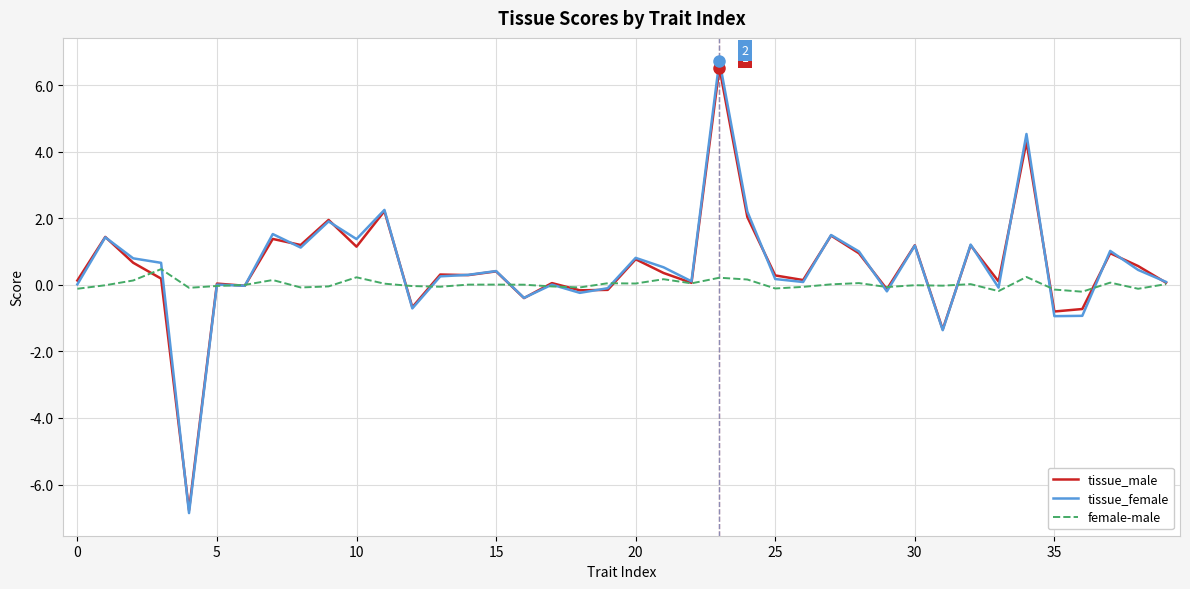

What is the minimum value shown in the chart?

-6.9